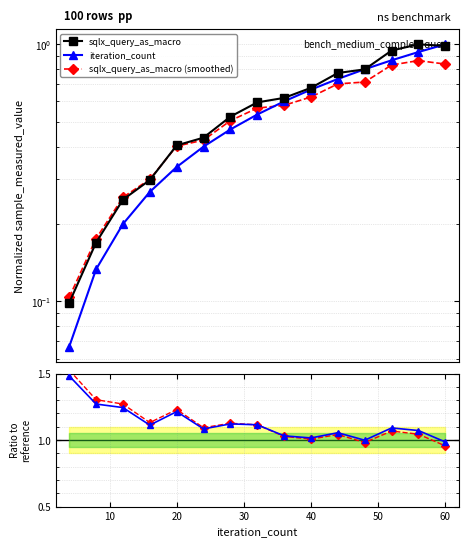

What is the average value of the iteration_count series?

1.1